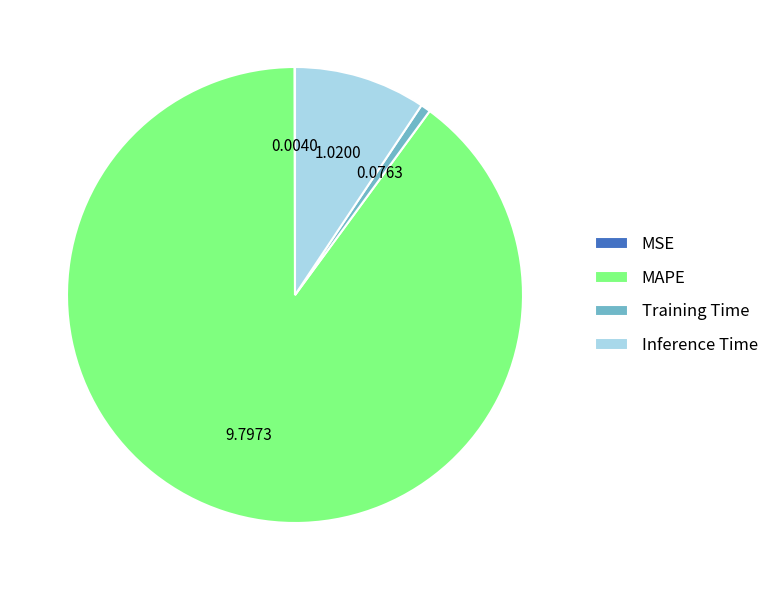

Which slice is the largest?

MAPE